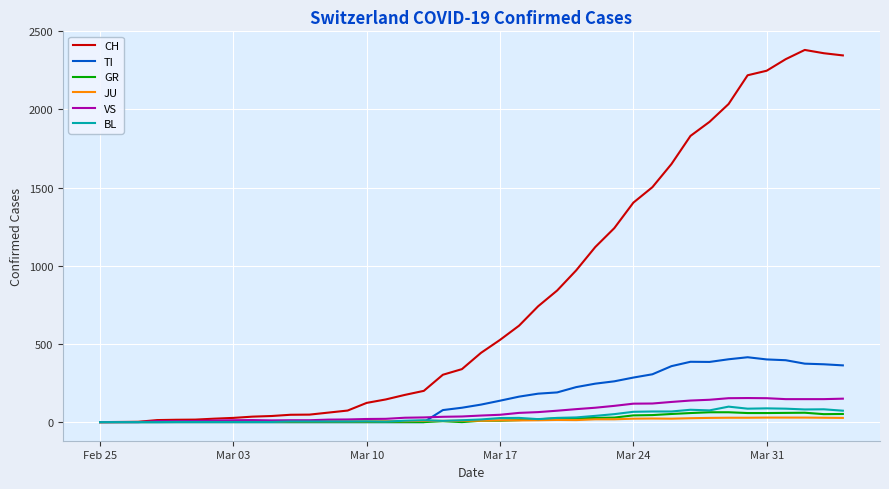

What is the greatest value displayed?

2381